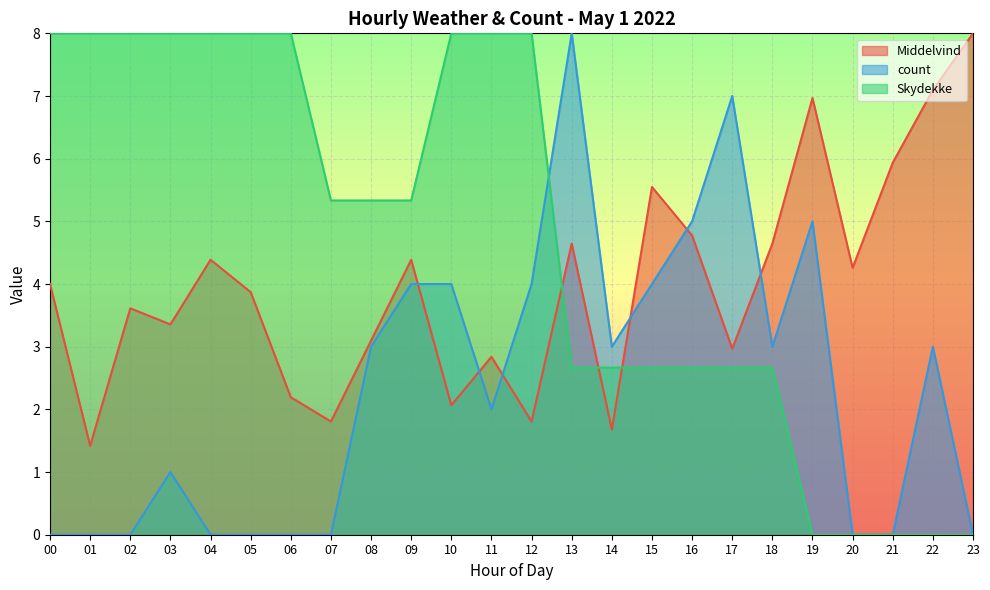

What are all the series names shown in the legend?

Middelvind, count, Skydekke